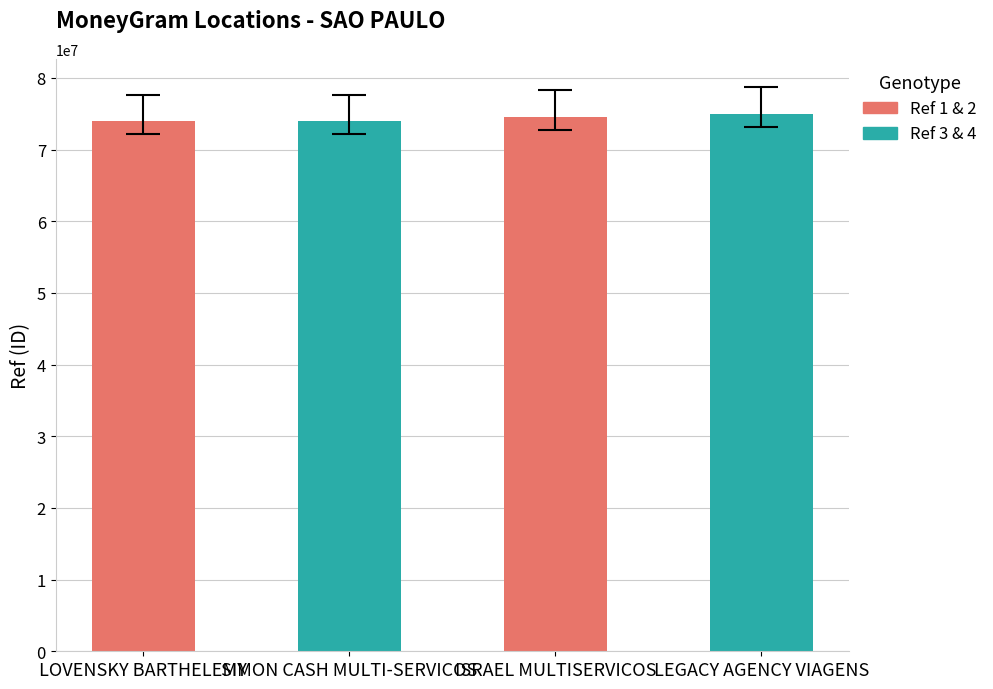

What is the sum of the values at LOVENSKY BARTHELEMY and SIMON CASH MULTI-SERVICOS?

147923485